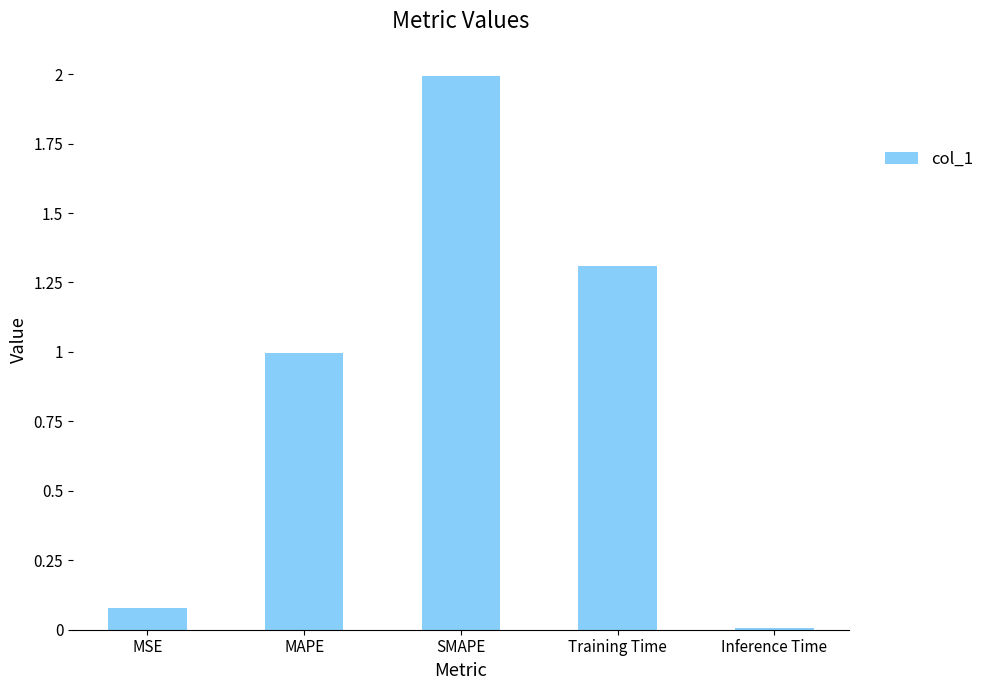

The value at Training Time is 1.3. True or false?

True